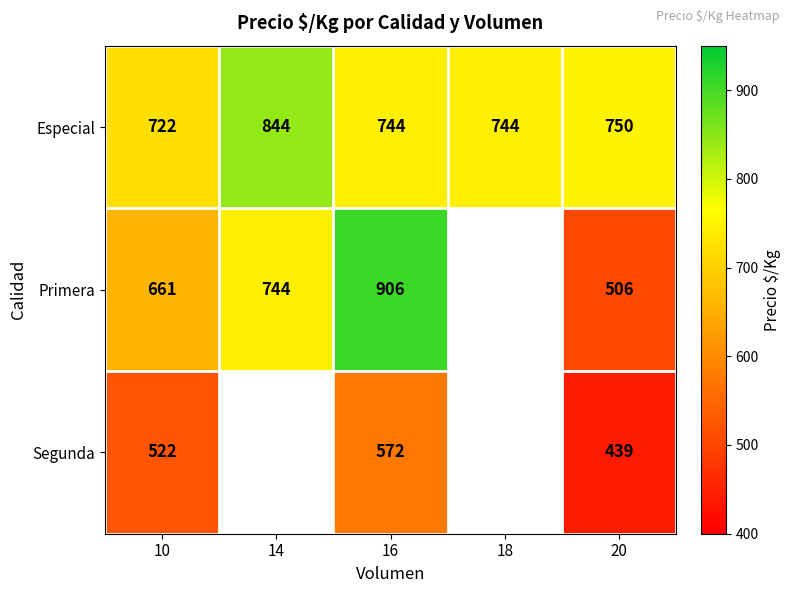

What is the difference between the maximum and minimum values in the Especial series?

122